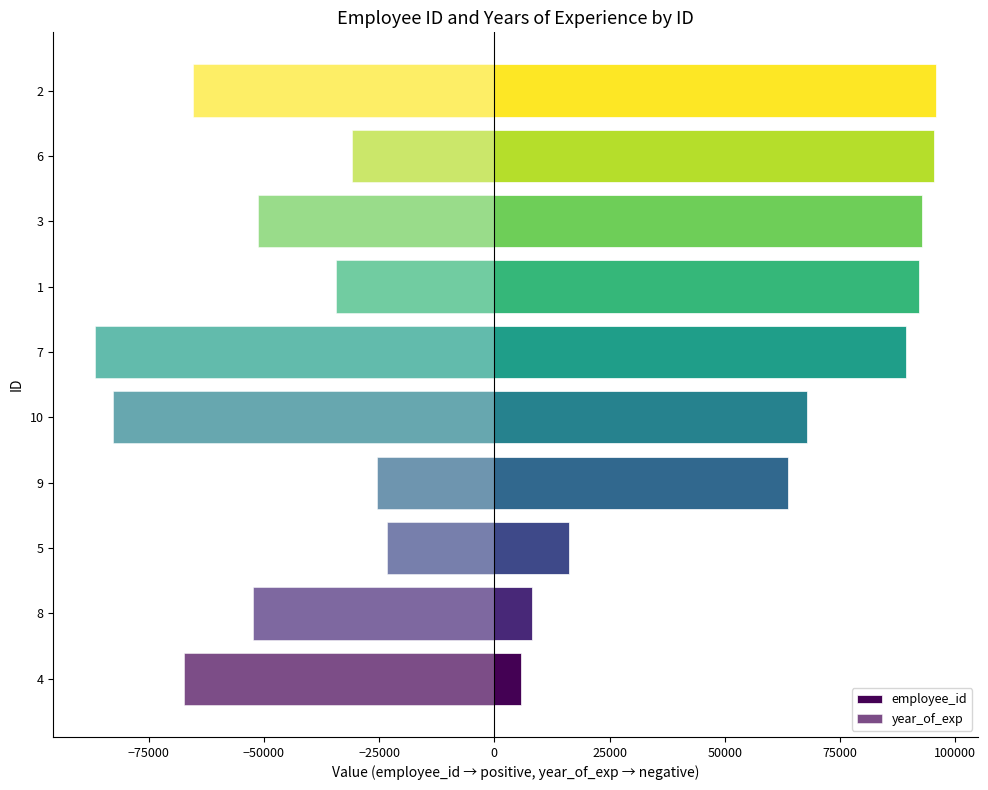

How many data points in year_of_exp are above -51276?

4